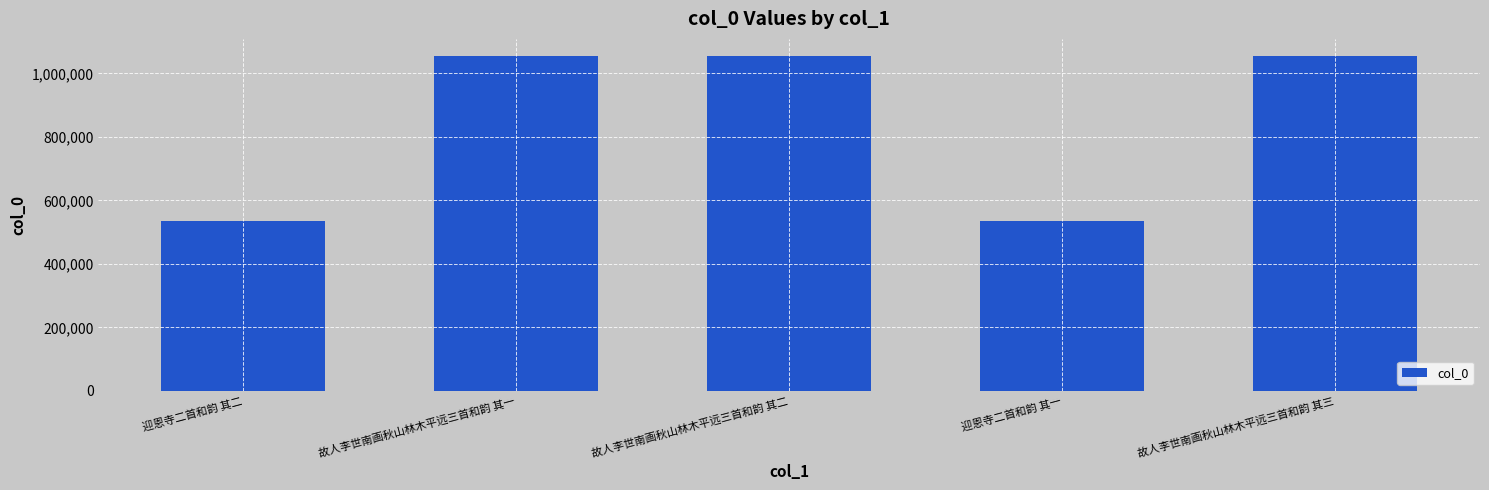

What is the change in value from 故人李世南画秋山林木平远三首和韵 其二 to 迎恩寺二首和韵 其一?

-520594